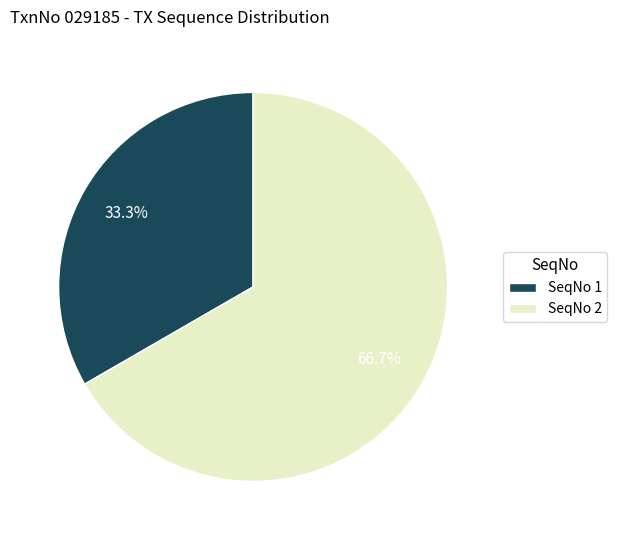

Which has a higher value, SeqNo 2 or SeqNo 1?

SeqNo 2